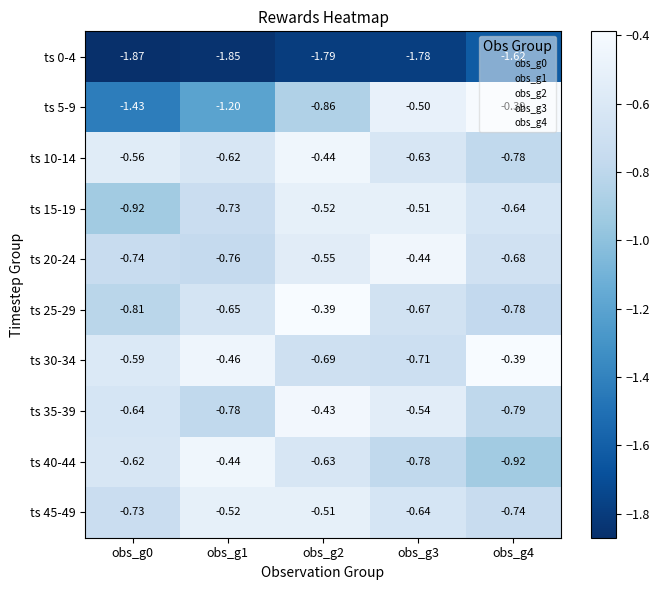

Is the value of ts 25-29 at obs_g4 greater than the value of ts 35-39 at obs_g0?

No